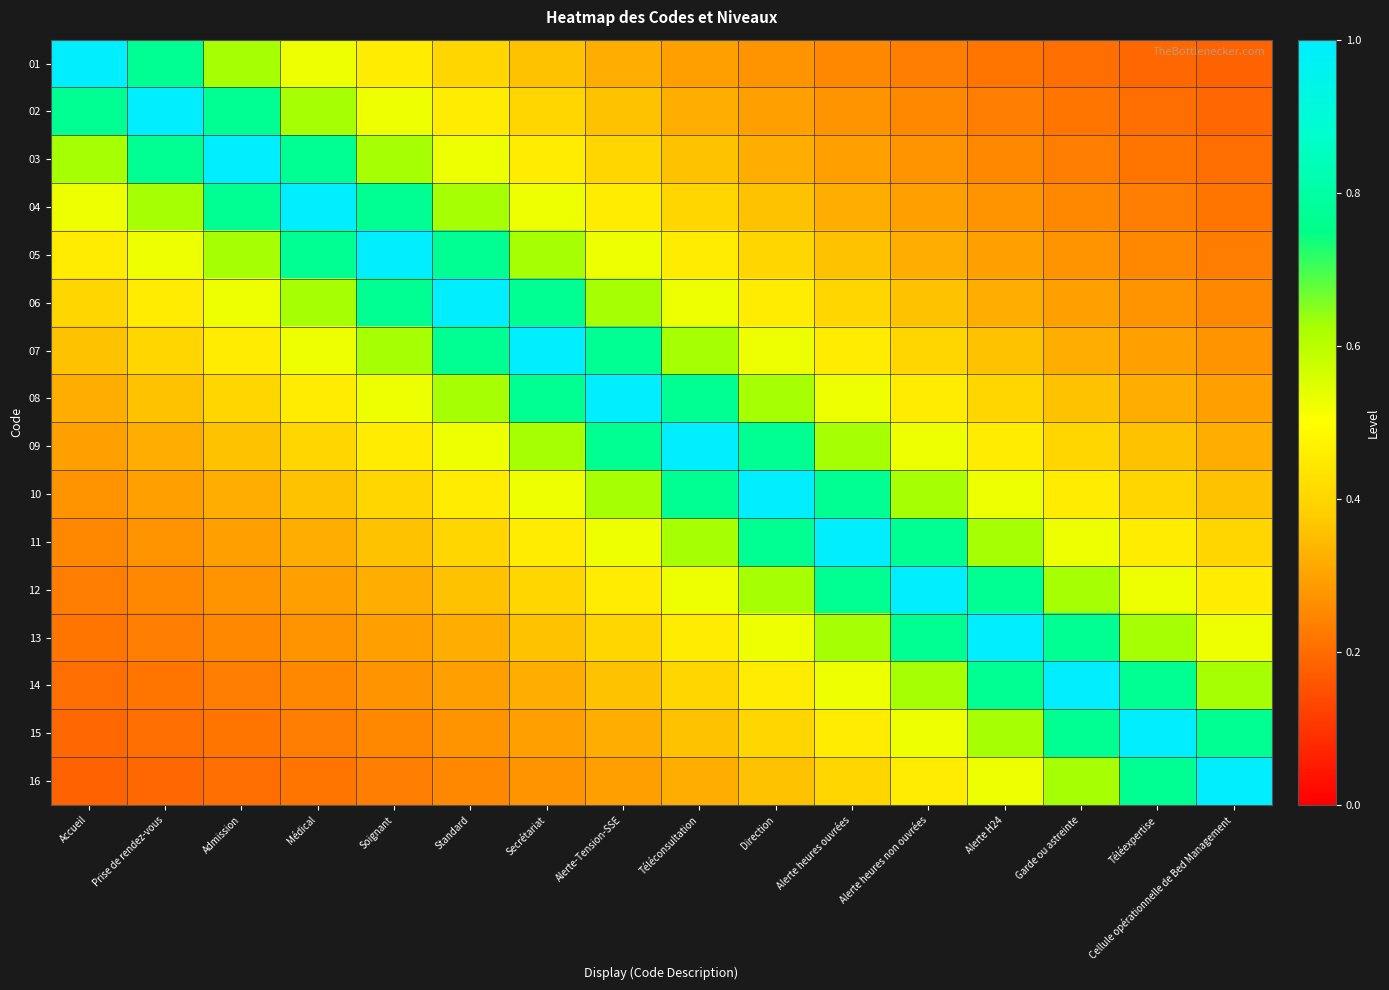

How many data points does each series have?

16